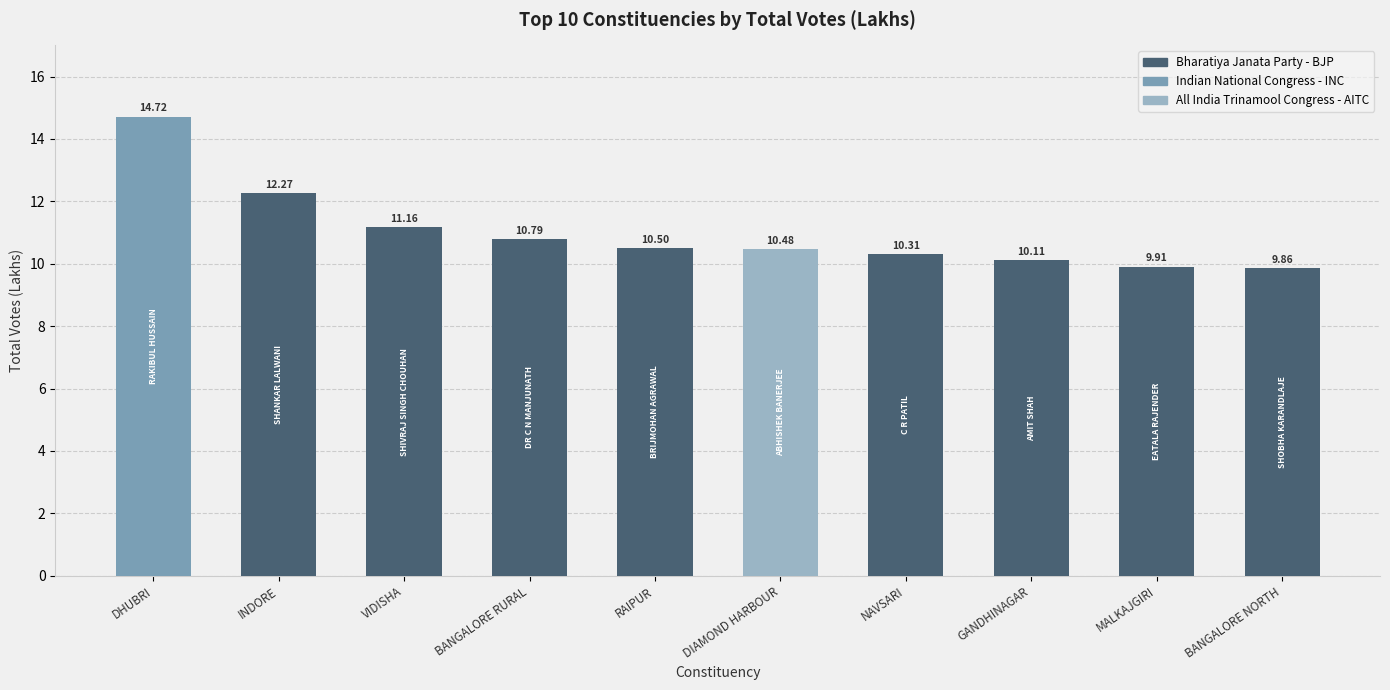

What is the difference between the values at VIDISHA and BANGALORE RURAL?

0.4